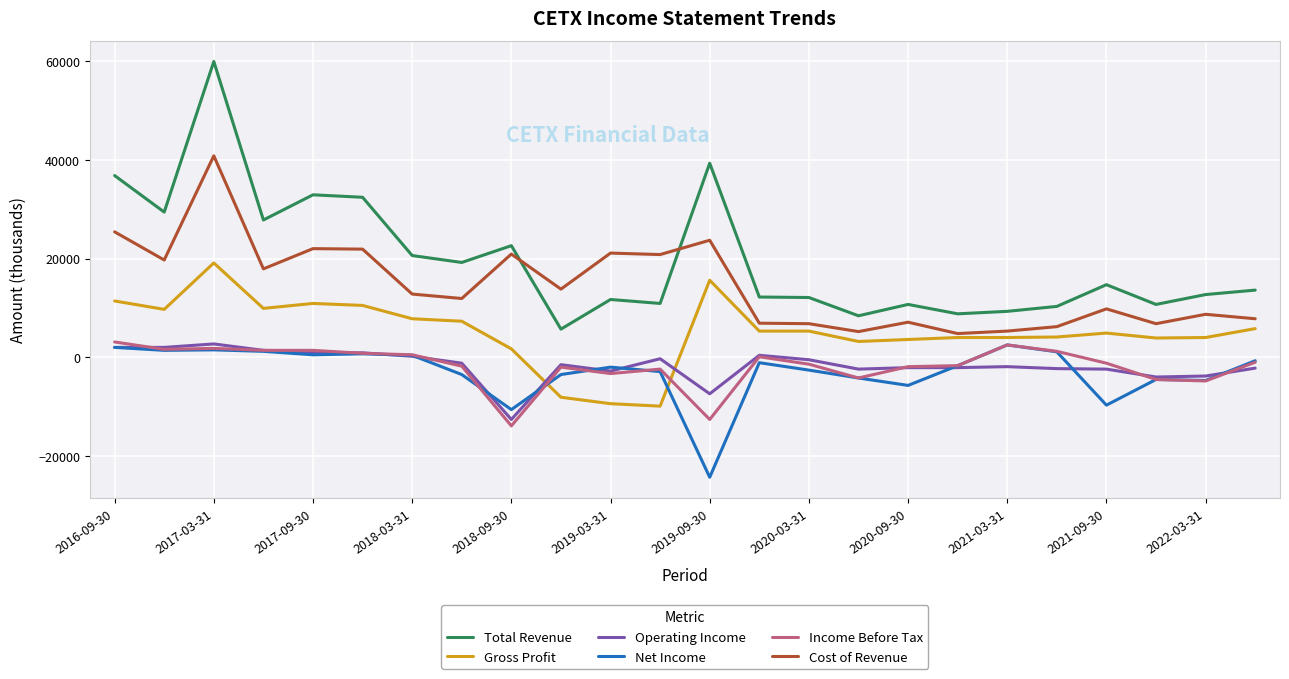

What is the difference between the second highest and second lowest values in the Net Income series?

12600